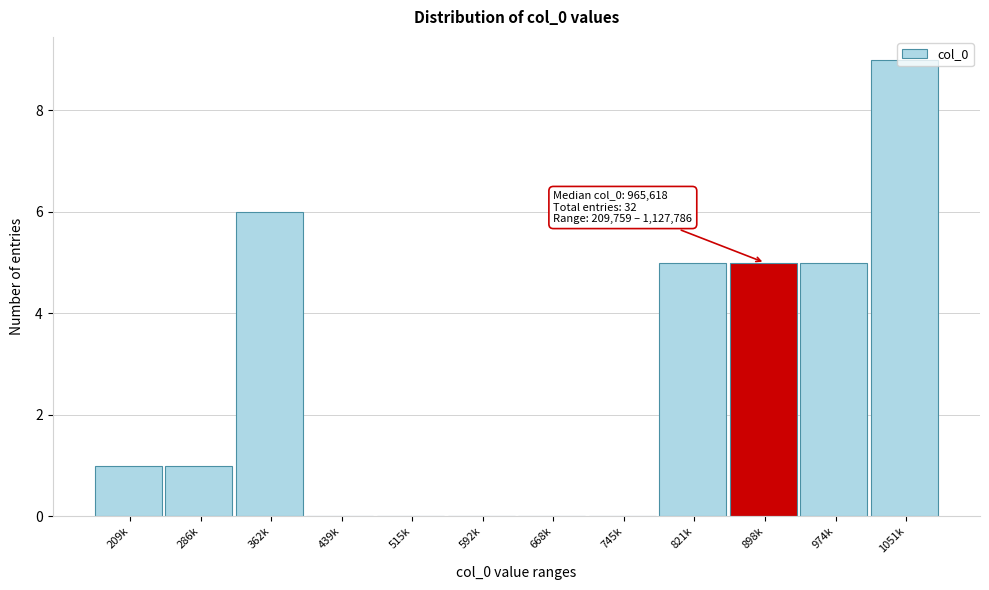

The chart shows a value of -6 at 592k. True or false?

False